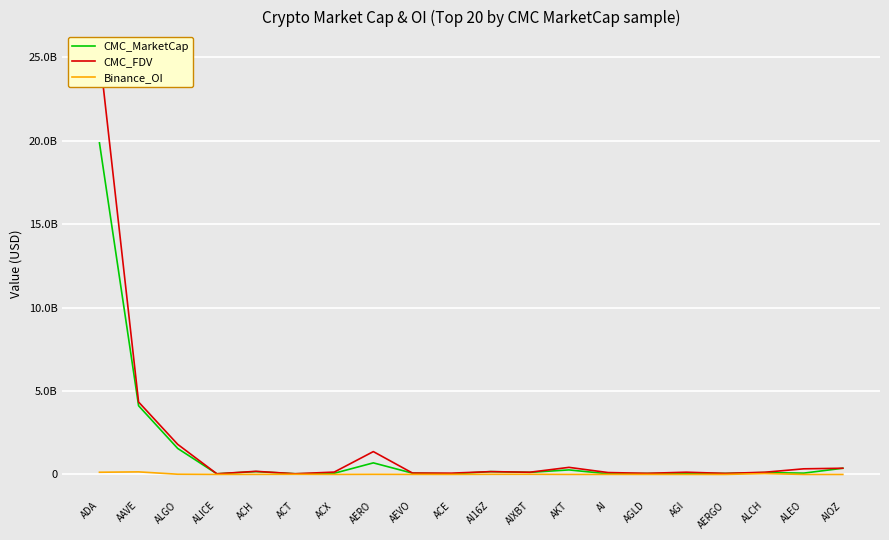

What is the sum of the CMC_FDV values at AGLD and AERO?

1436175781.9